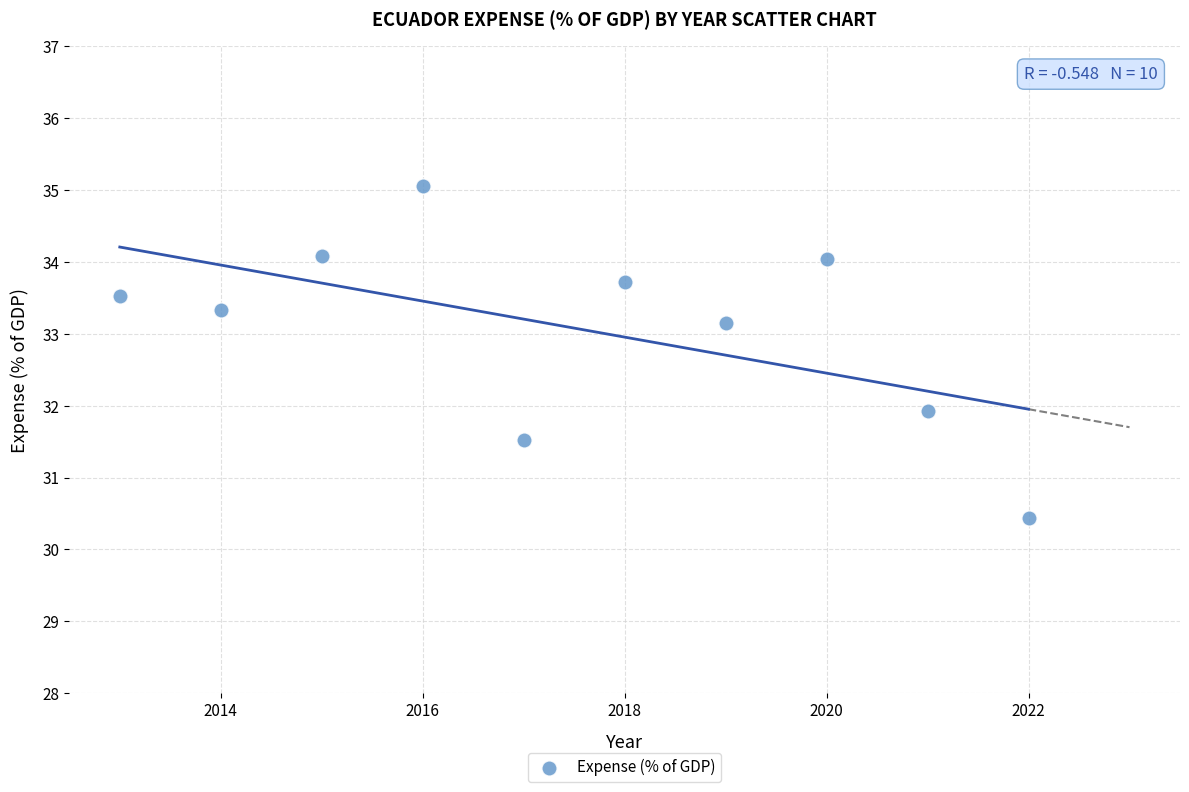

What is the average Y value?

33.1